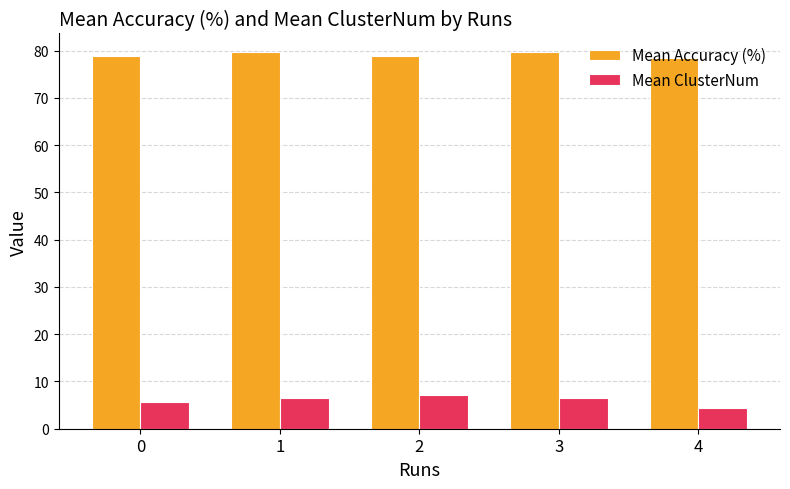

What is the total value across all series at 2?

86.0